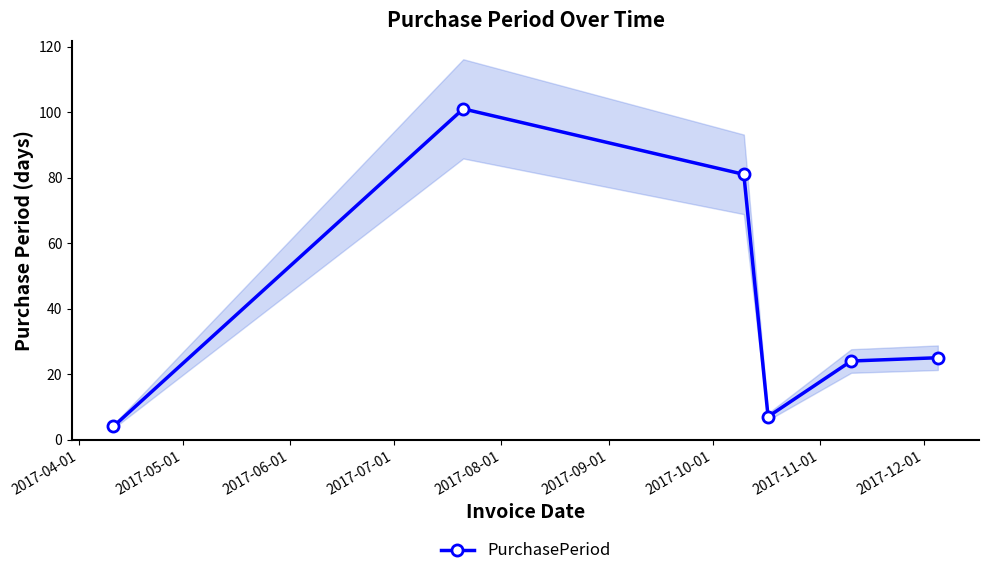

Reading left to right, list all the values displayed in this chart.

4	101	81	7	24	25